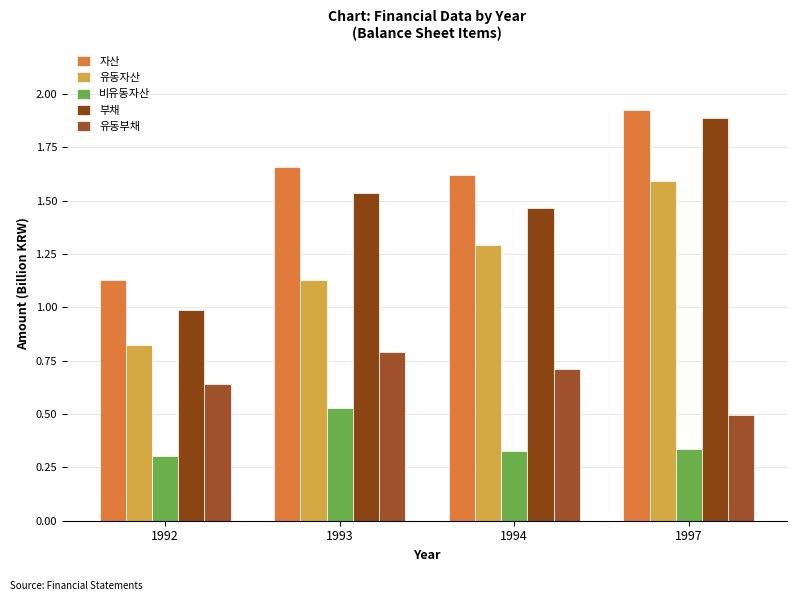

How many bars are there in each group?

5